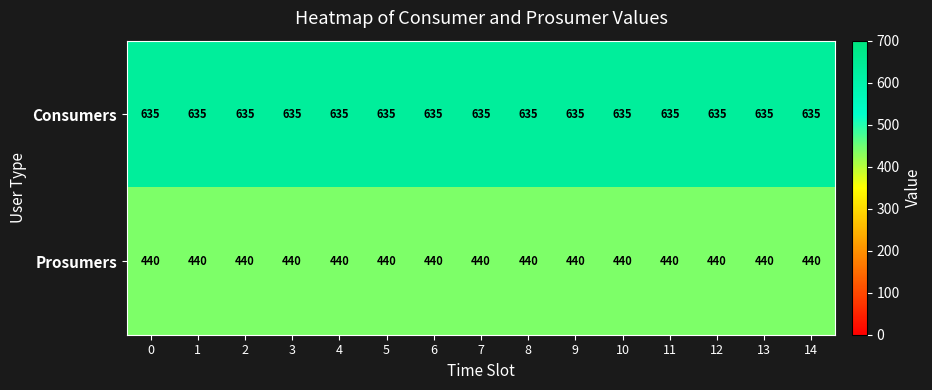

Rank the series by their maximum value, from lowest to highest.

Prosumers, Consumers